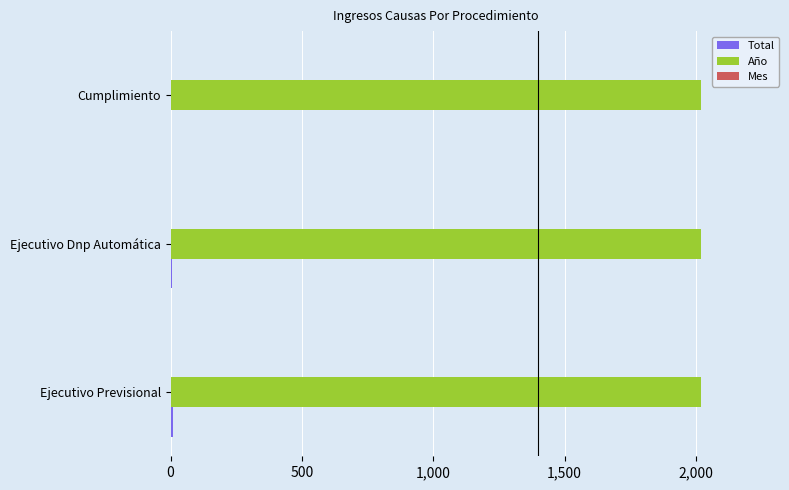

What is the maximum value shown in the chart?

2018